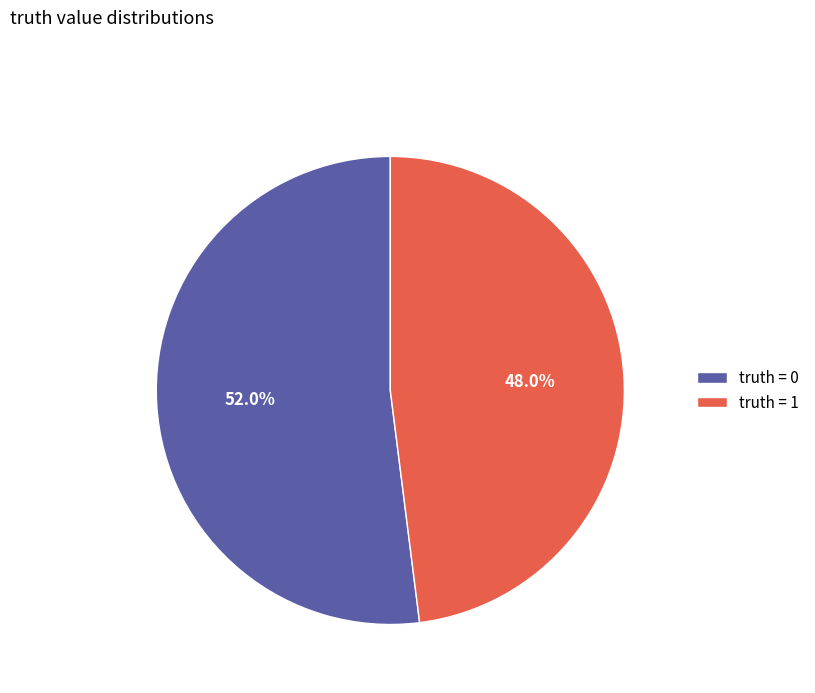

Rank the categories by value from highest to lowest.

truth = 0, truth = 1